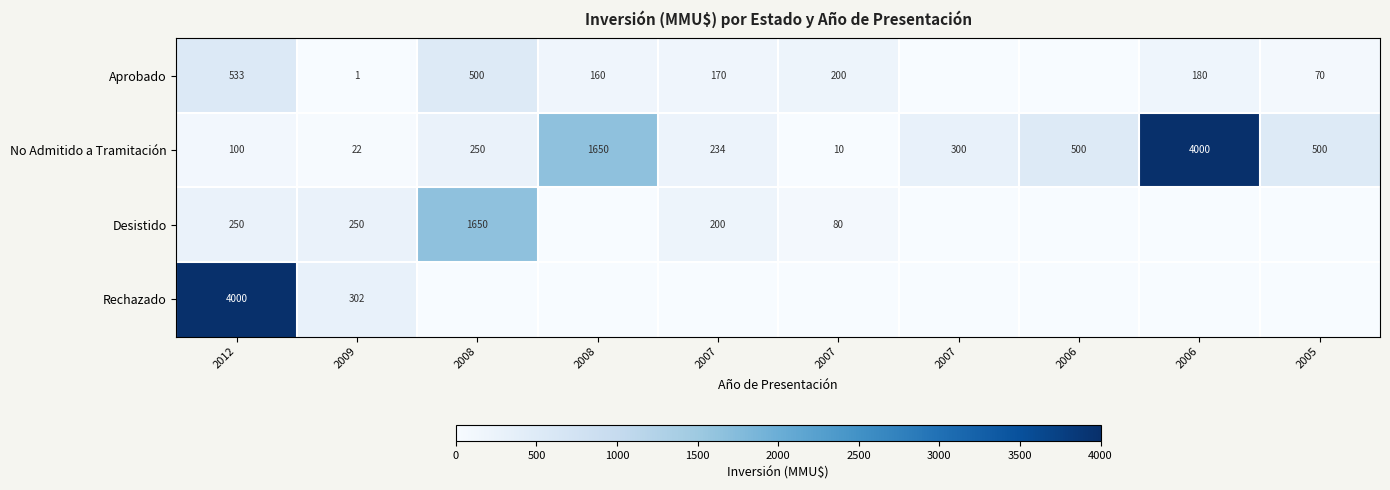

What is the average value of the Aprobado series?

181